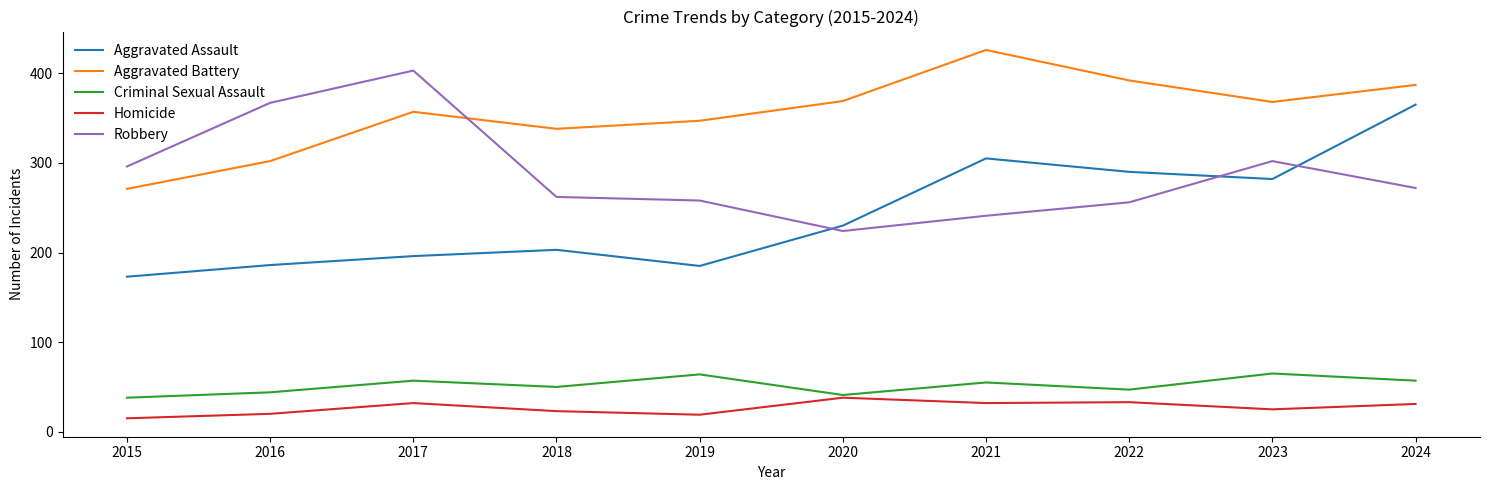

How many lines are shown in the chart?

5